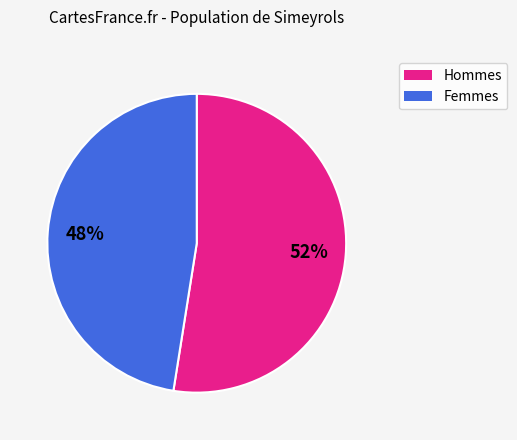

How many segments does this pie chart have?

2